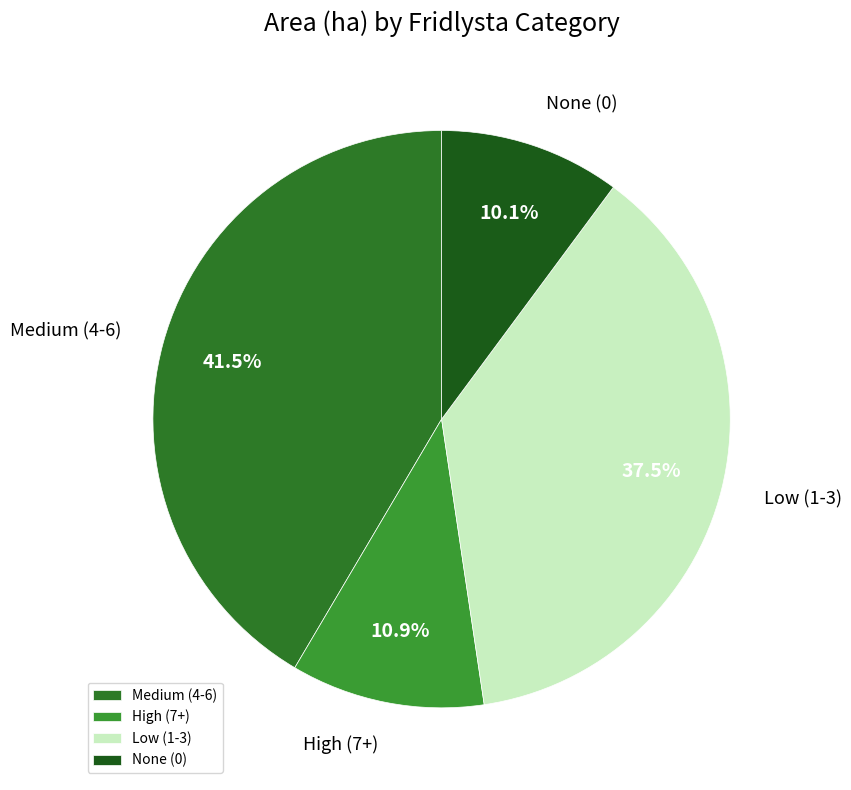

Combined, what portion of the pie is Medium (4-6) and Low (1-3)?

79.0%